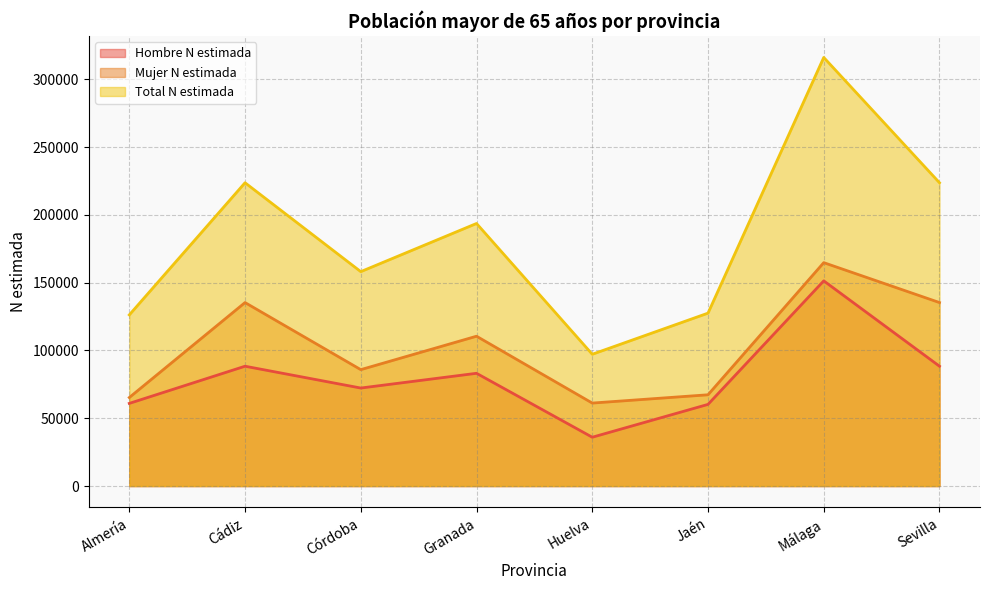

What is the difference between the maximum and minimum values in the Total N estimada series?

218913